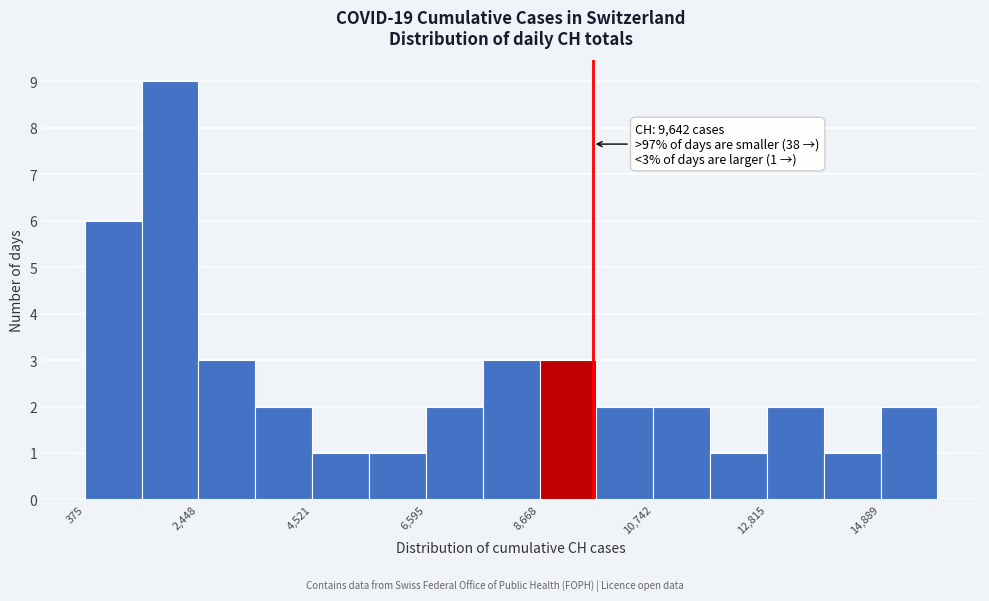

Around what value on the x-axis is the tallest bar? Give the approximate position of its centre, as read against the axis.

2000